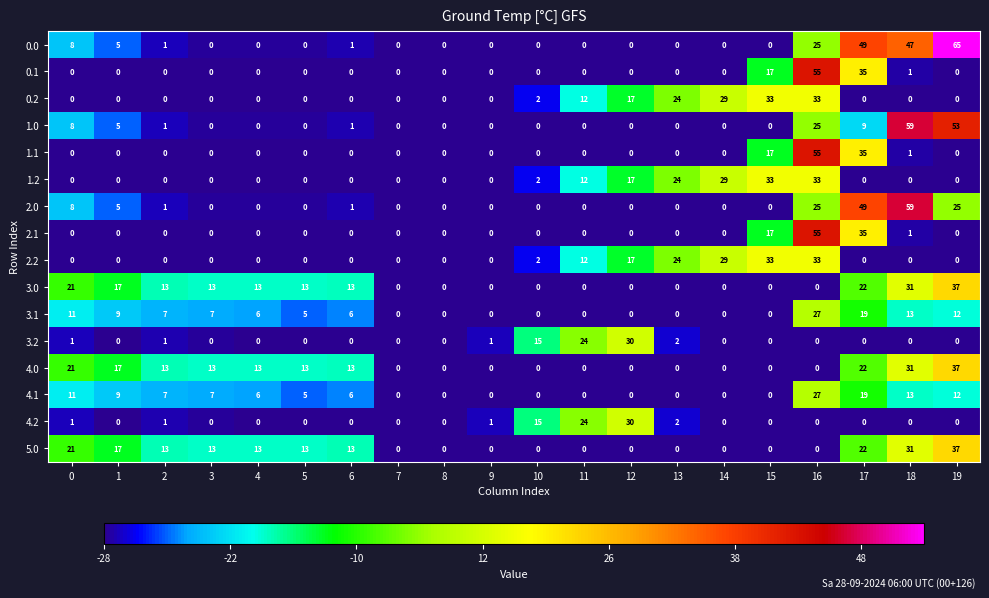

What is the difference between the maximum and second lowest values in the 4.2 series?

30